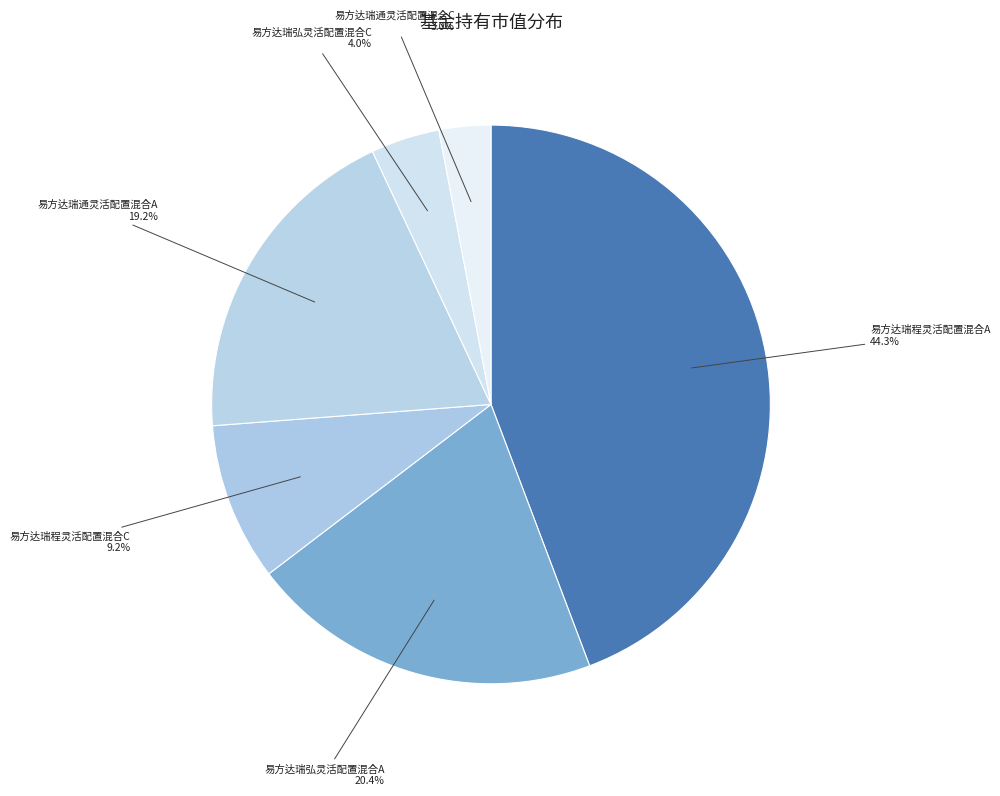

How many slices are in this pie chart?

6